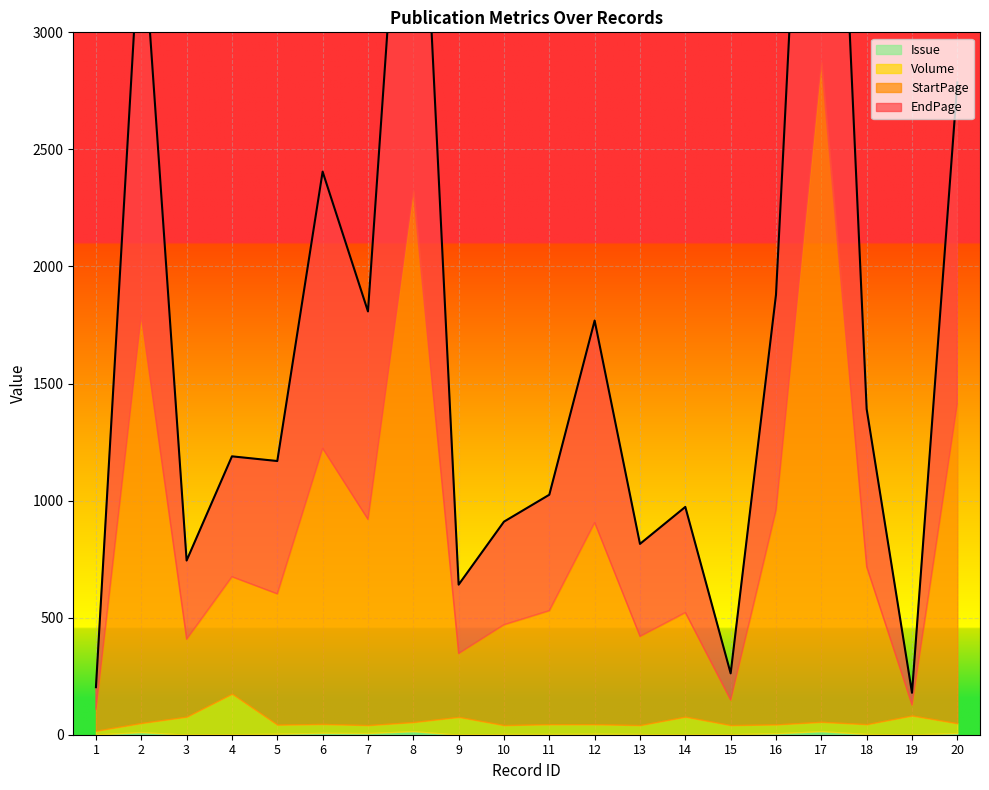

How many categories are shown in the chart?

20